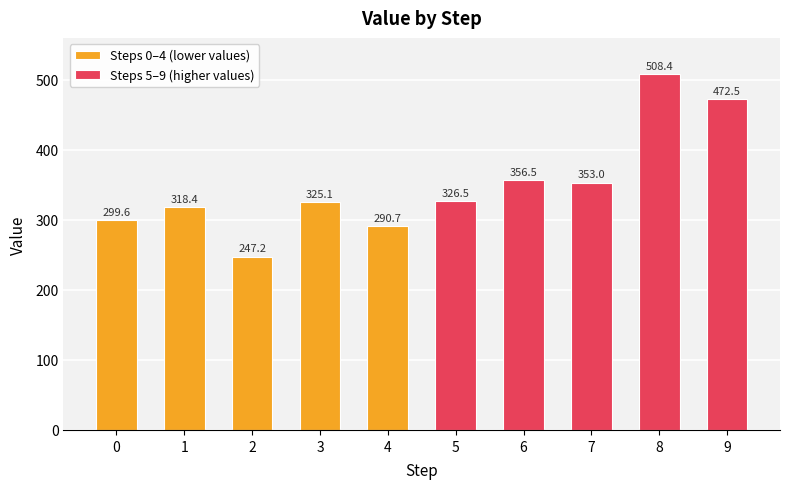

What are all the series names shown in the legend?

Steps 0–4 (lower values), Steps 5–9 (higher values)